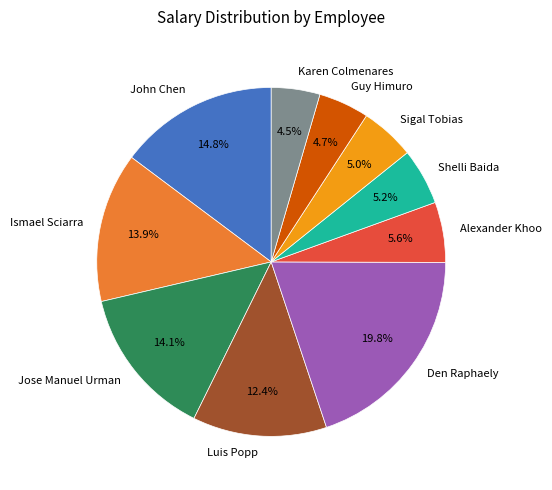

Approximately how many times larger is the value at Alexander Khoo compared to Ismael Sciarra?

0.4